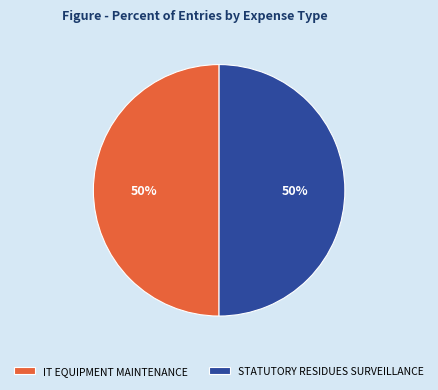

How many segments does this pie chart have?

2